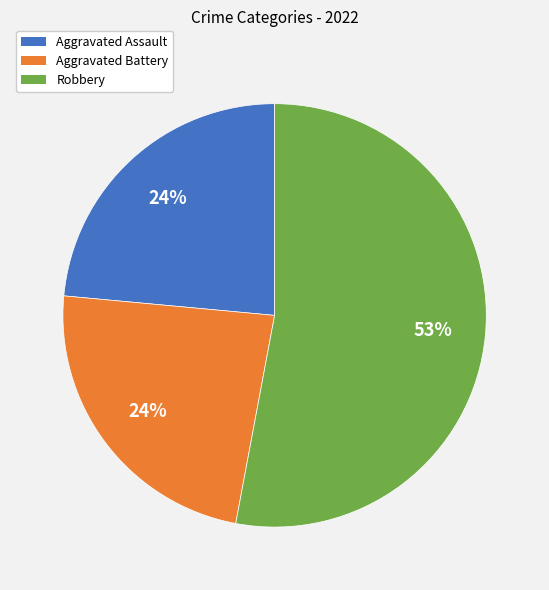

Is there any slice that represents more than half of the pie?

Yes